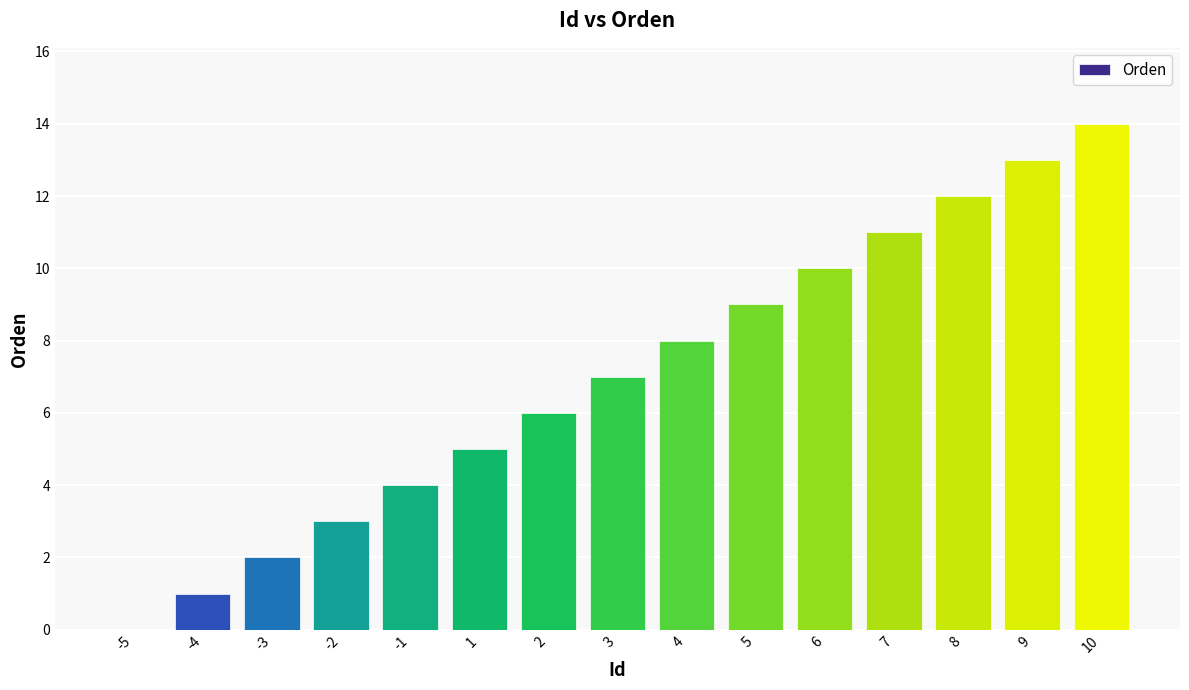

What is the change in value from -2 to 3?

+4